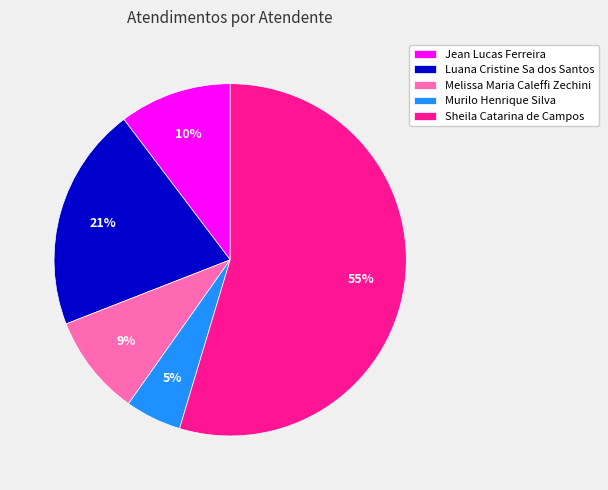

Do Murilo Henrique Silva and Jean Lucas Ferreira together represent more than half of the pie?

No